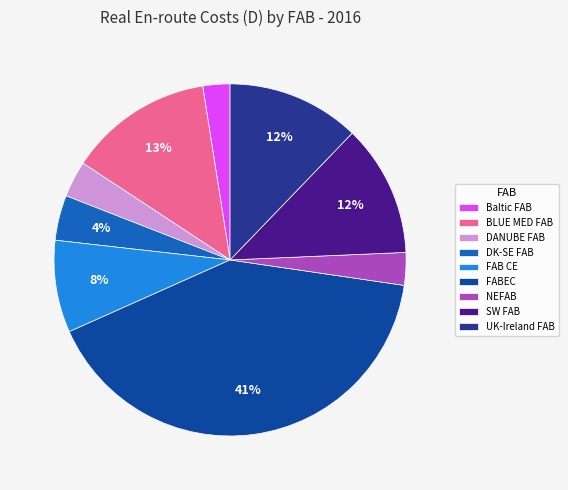

Between NEFAB and BLUE MED FAB, which is larger?

BLUE MED FAB